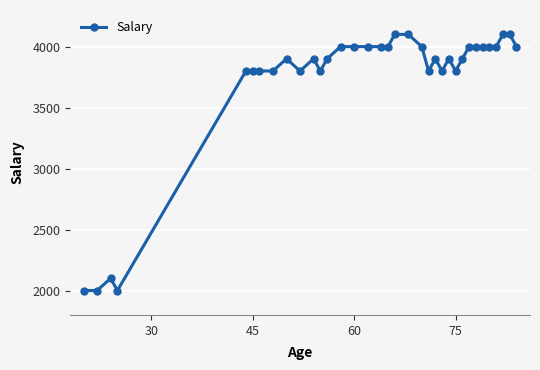

What is the smallest value displayed?

2000